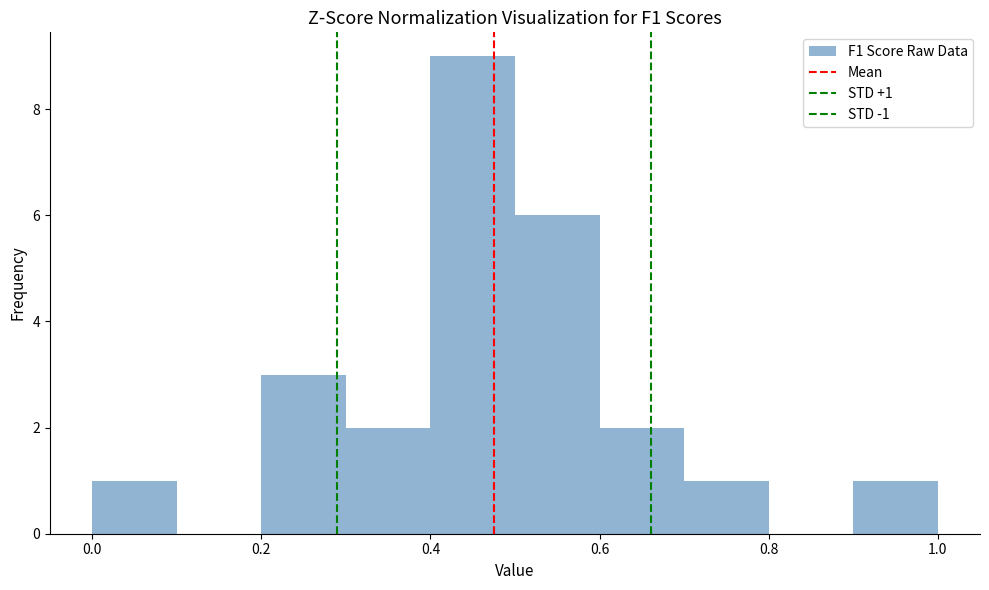

Over which range of the x-axis is the bar tallest?

0.4 to 0.5